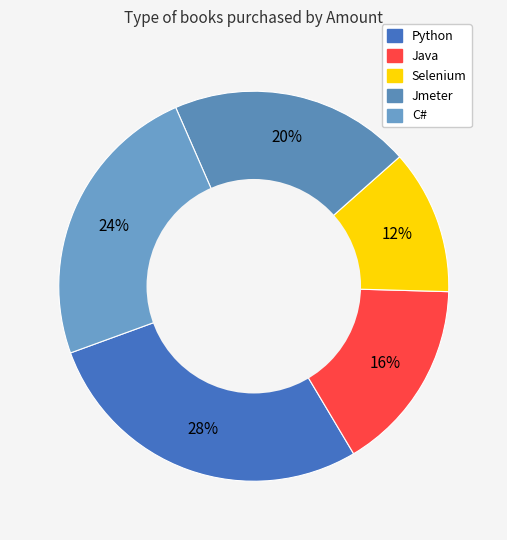

Is Jmeter the majority of the pie?

No